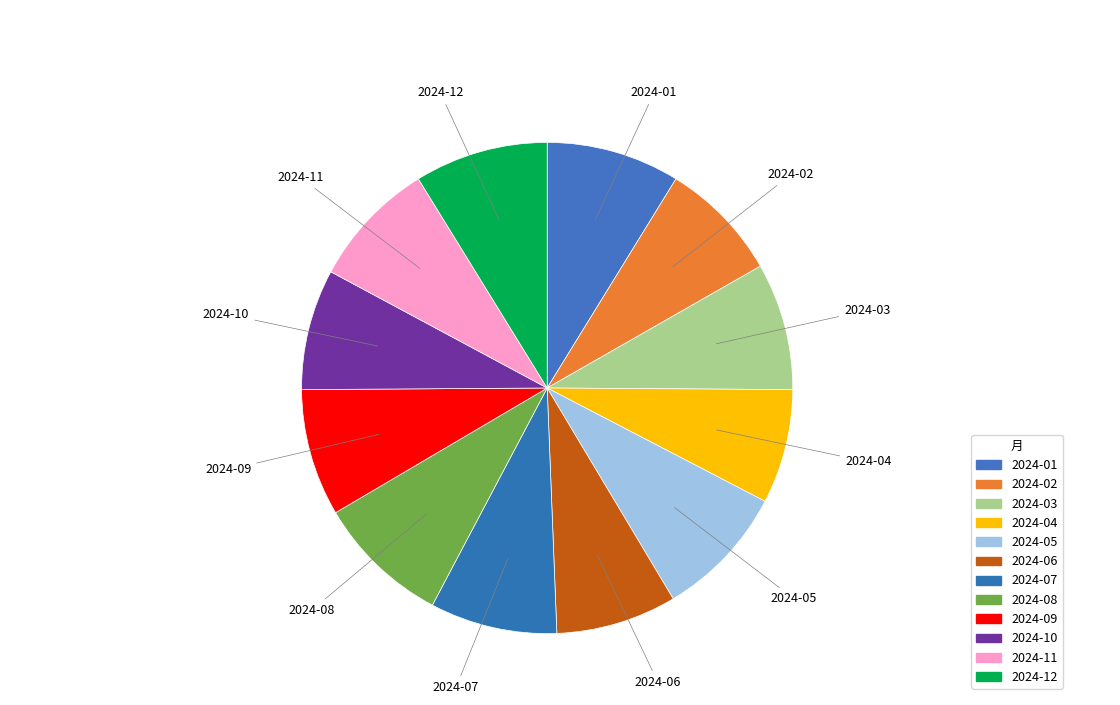

Approximately how many times larger is the value at 2024-03 compared to 2024-11?

1.0